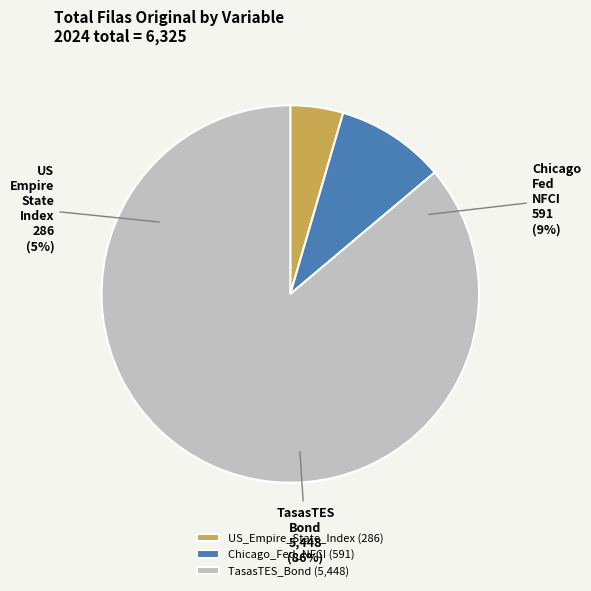

What percentage is the TasasTES_Bond slice, to the nearest percent?

86%